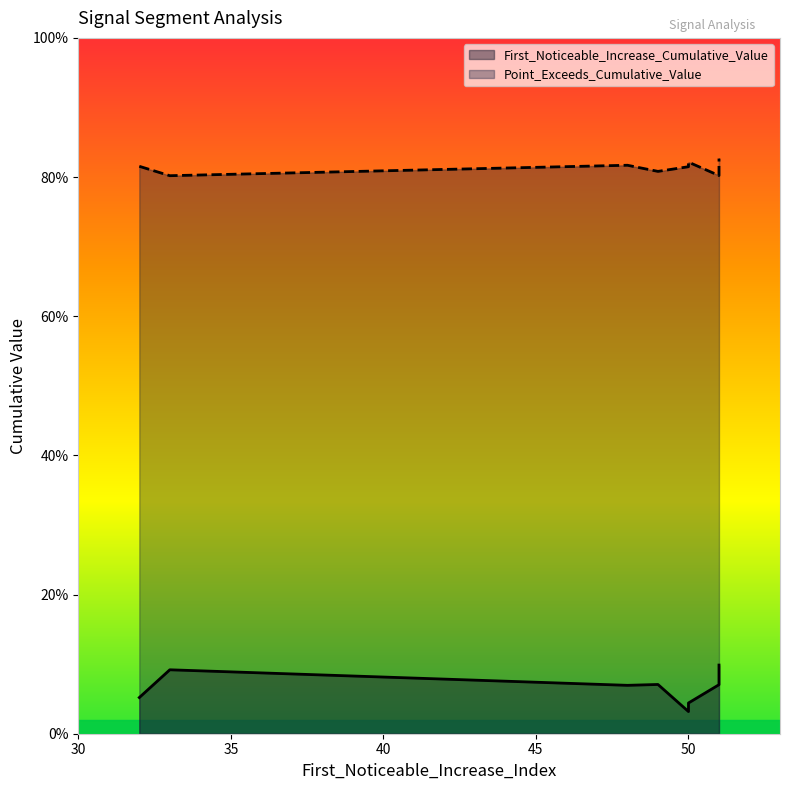

What is the spread (max minus min) of values at 32?

0.8